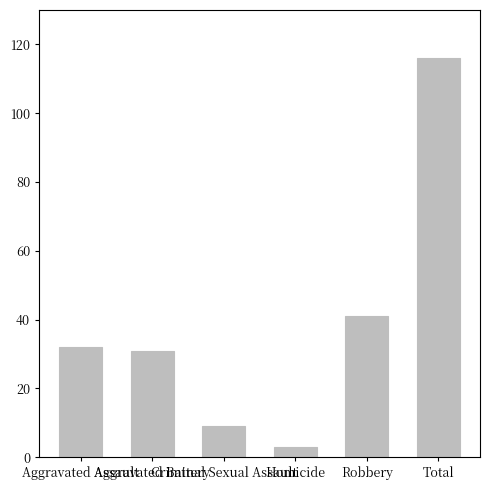

Which category has the lowest value across all series?

Homicide